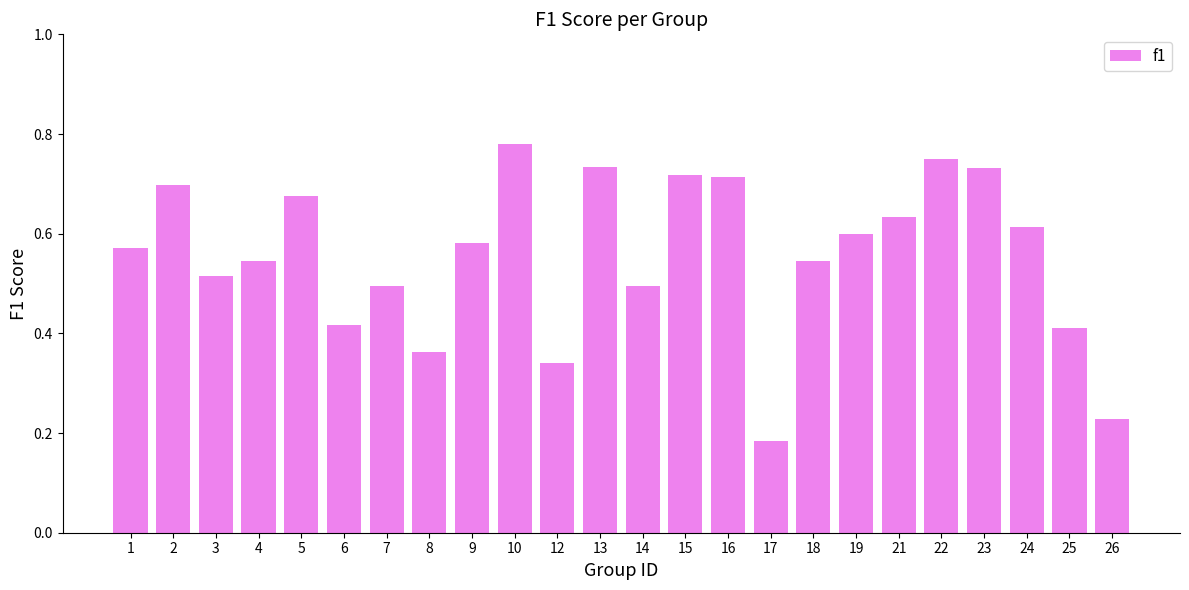

How many bars are there in total?

24